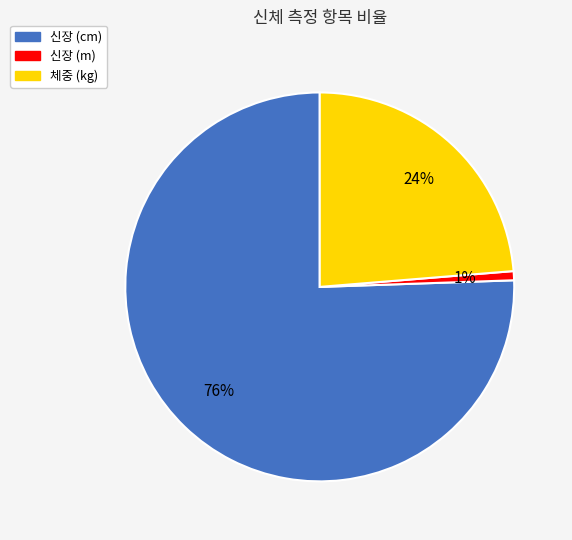

To the nearest percent, what is the average slice percentage?

33%